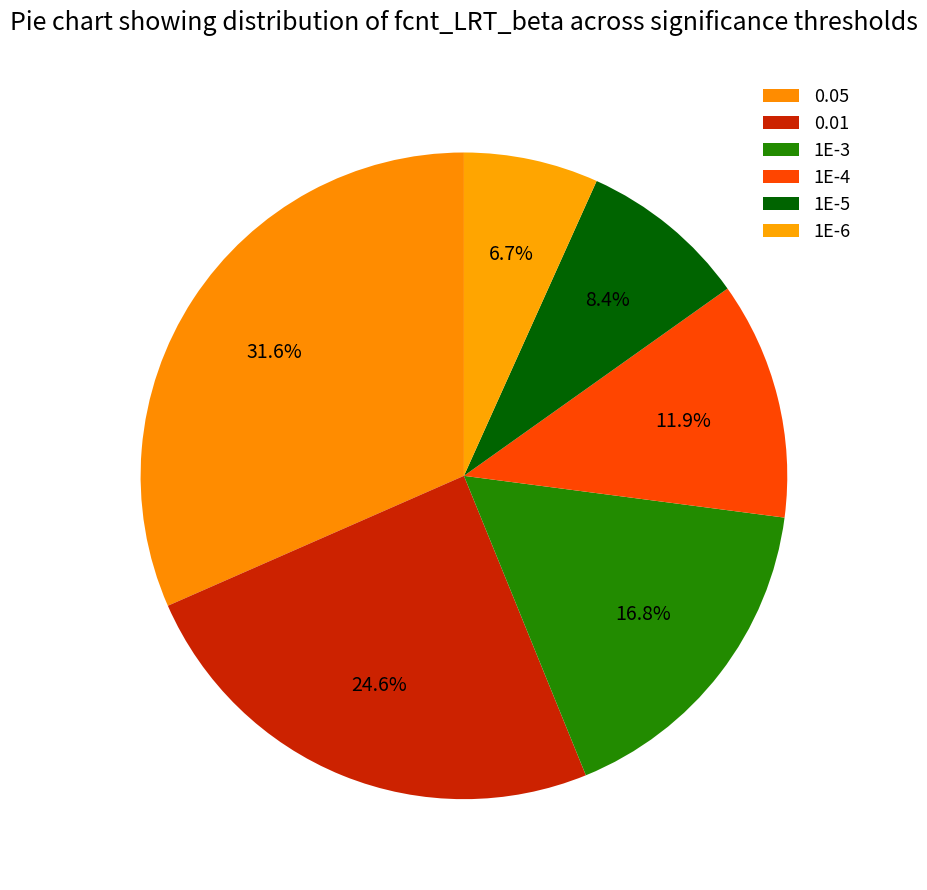

Count the number of slices in the pie.

6